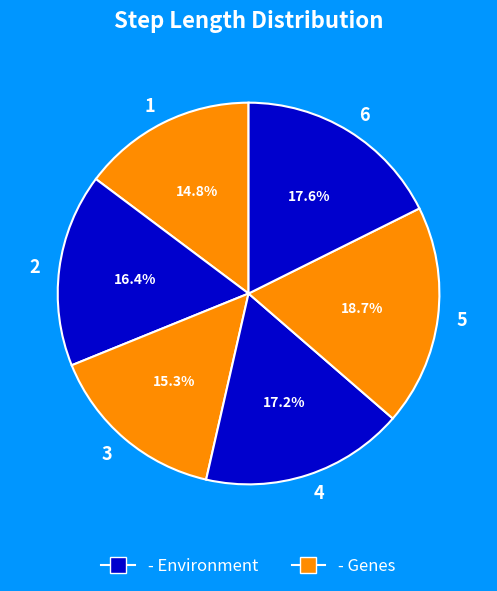

Between 5 and 3, which is larger?

5